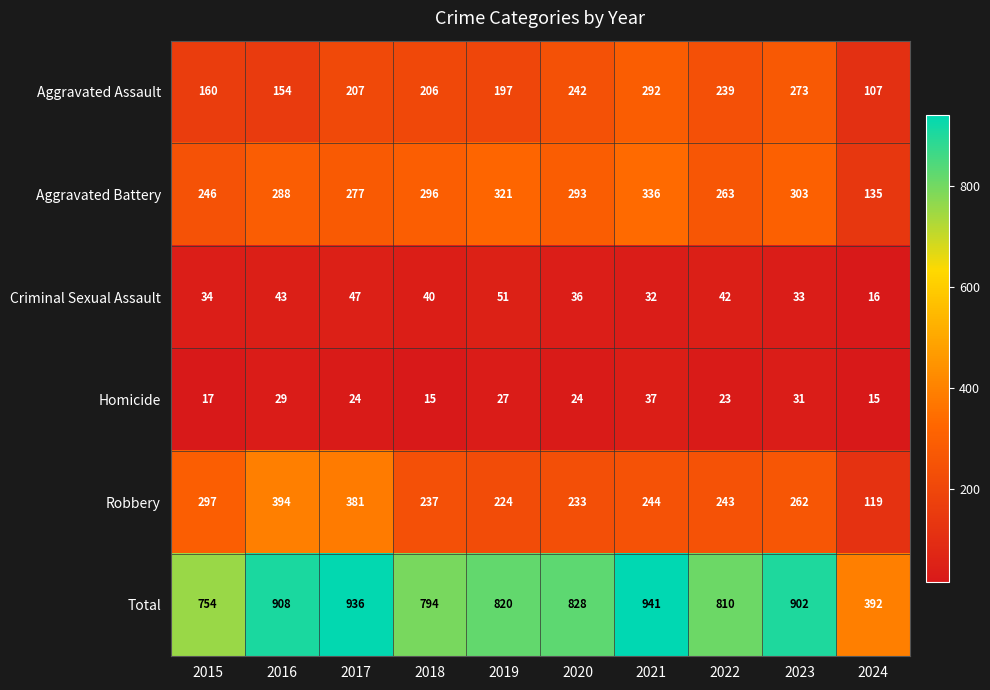

Which series has the largest total across all categories?

Total